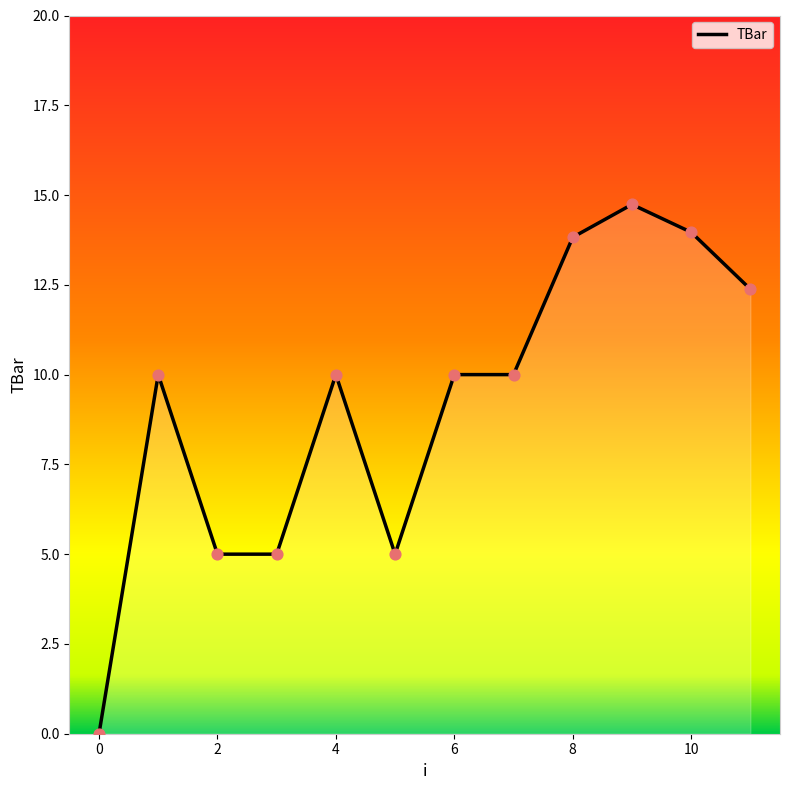

What is the greatest value displayed?

14.7